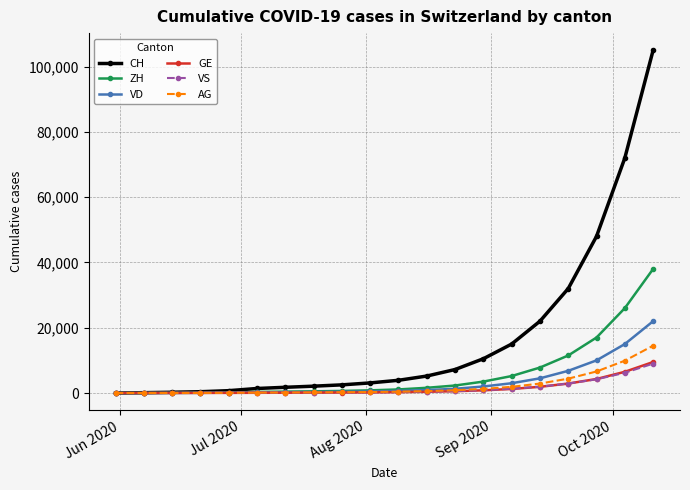

Which series has the largest range (max minus min)?

CH